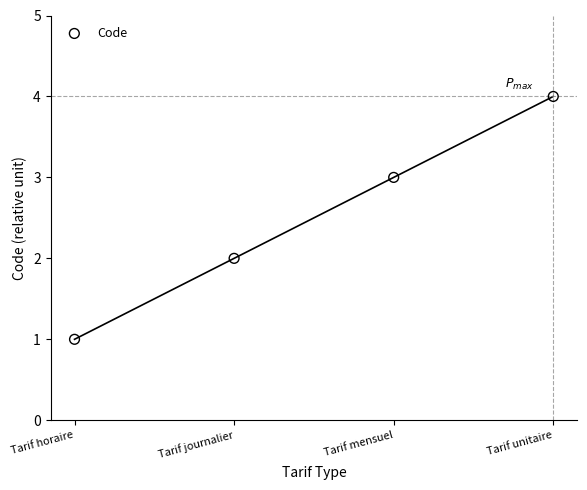

What is the range of Y values (max minus min)?

3